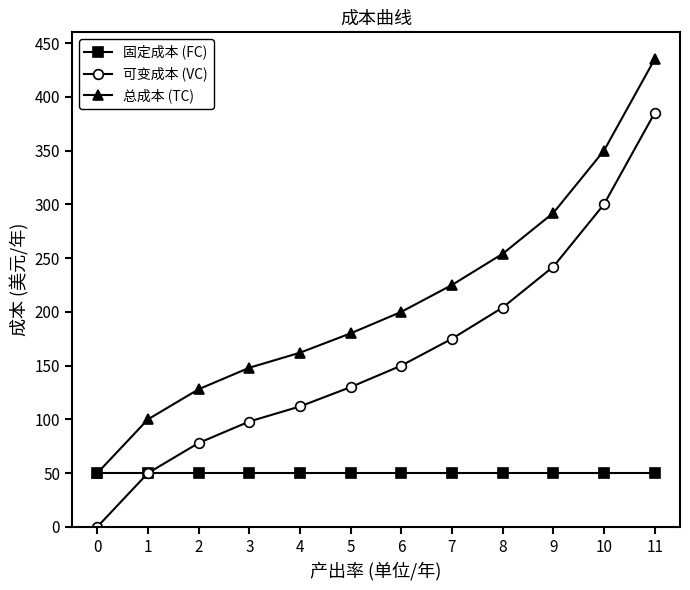

Reading right to left, transcribe all the data shown in this chart.

固定成本 (FC): 50	50	50	50	50	50	50	50	50	50	50	50
可变成本 (VC): 385	300	242	204	175	150	130	112	98	78	50	0
总成本 (TC): 435	350	292	254	225	200	180	162	148	128	100	50